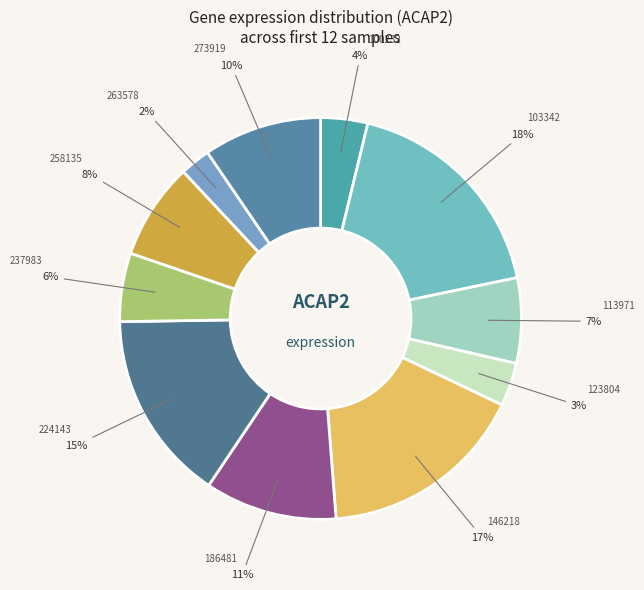

Count the number of slices in the pie.

11